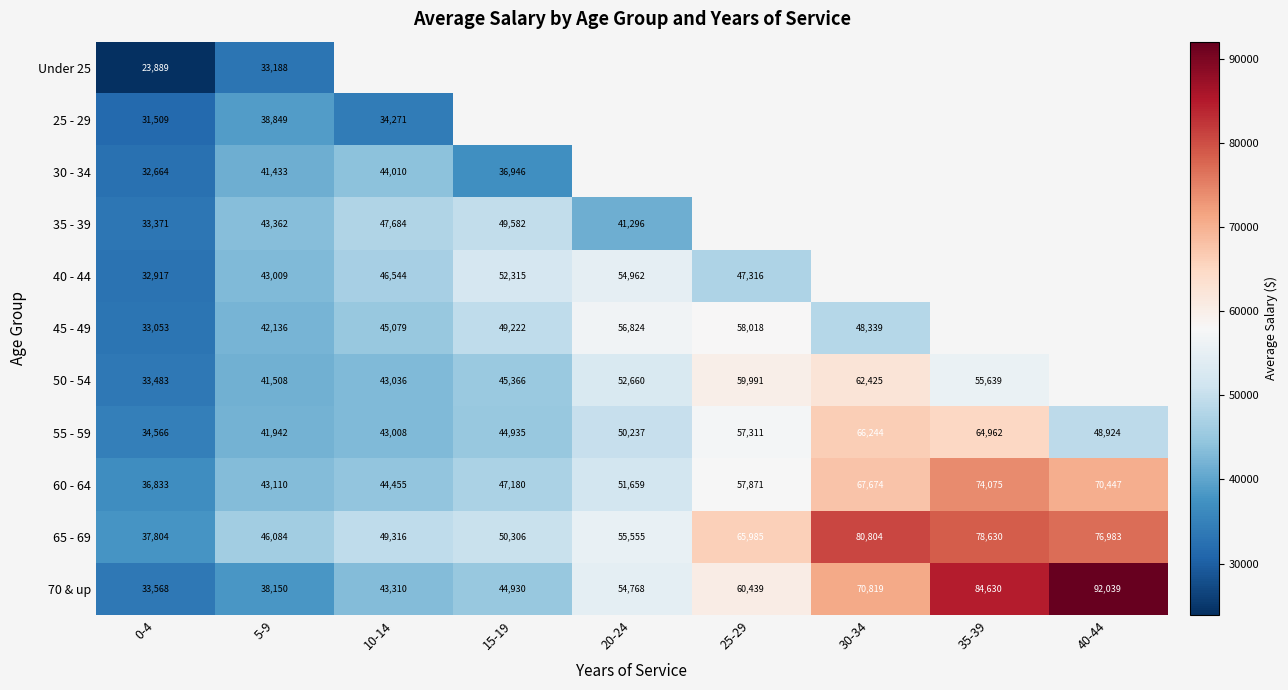

What is the sum of the 60 - 64 values at 30-34 and 35-39?

141749